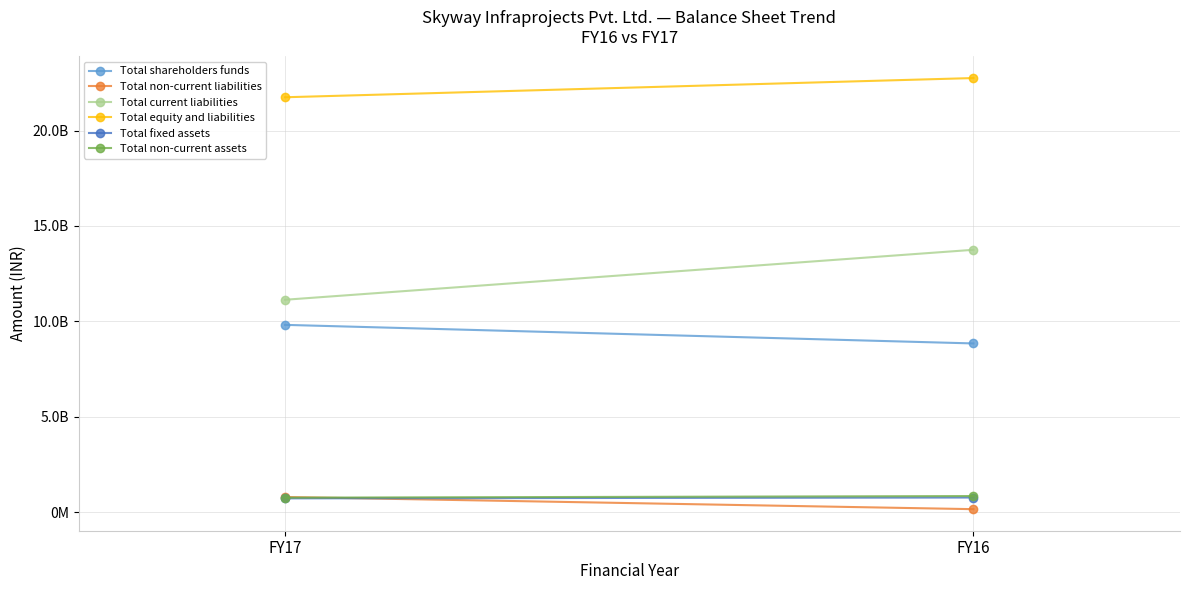

Which series has the largest total across all categories?

Total equity and liabilities